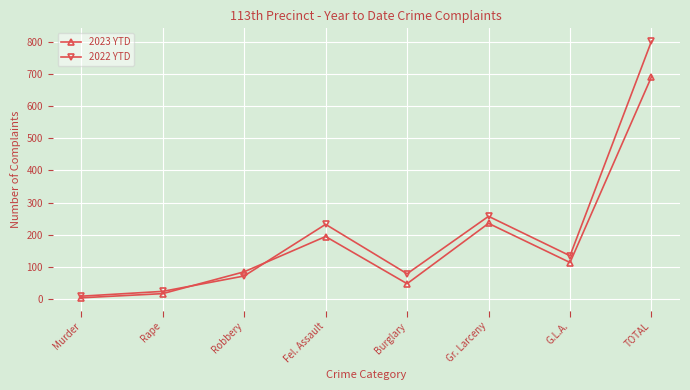

True or false: 2022 YTD and 2023 YTD intersect in this chart.

True